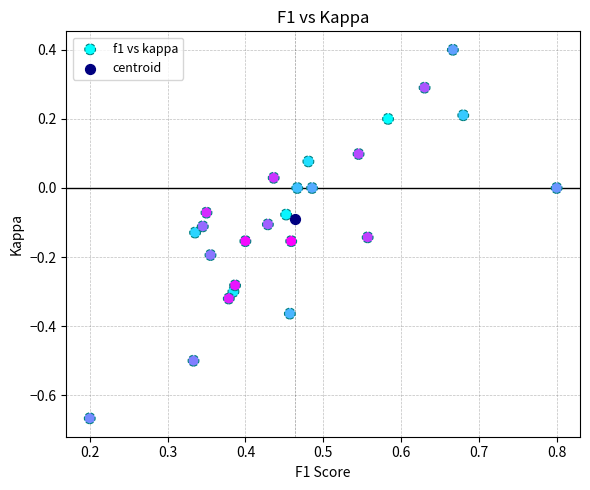

What are all the series names shown in the legend?

f1 vs kappa, centroid